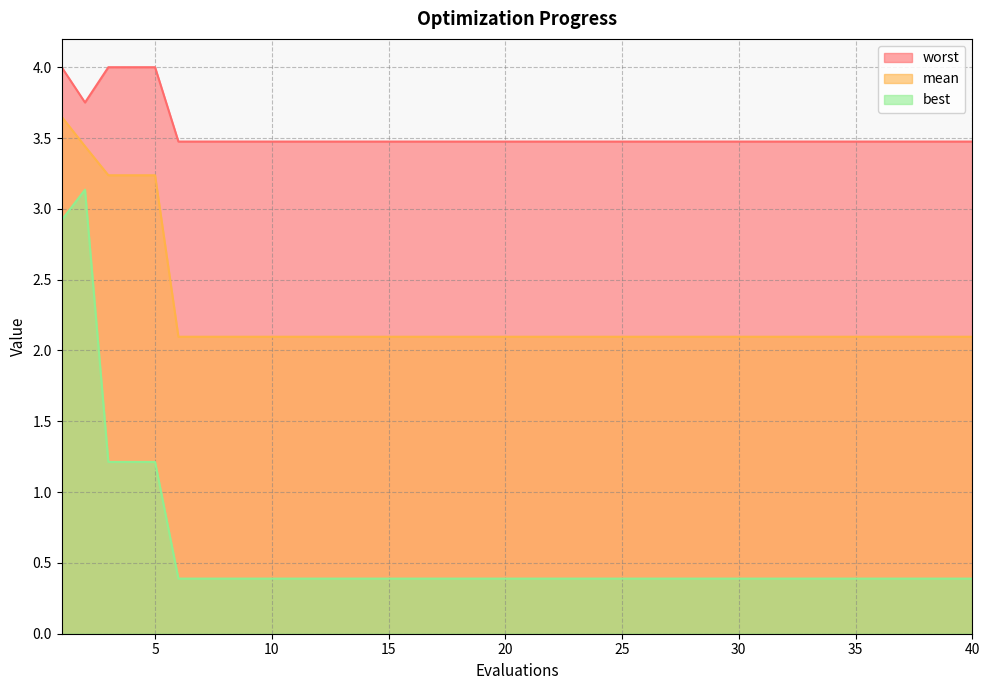

What are all the series names shown in the legend?

worst, mean, best